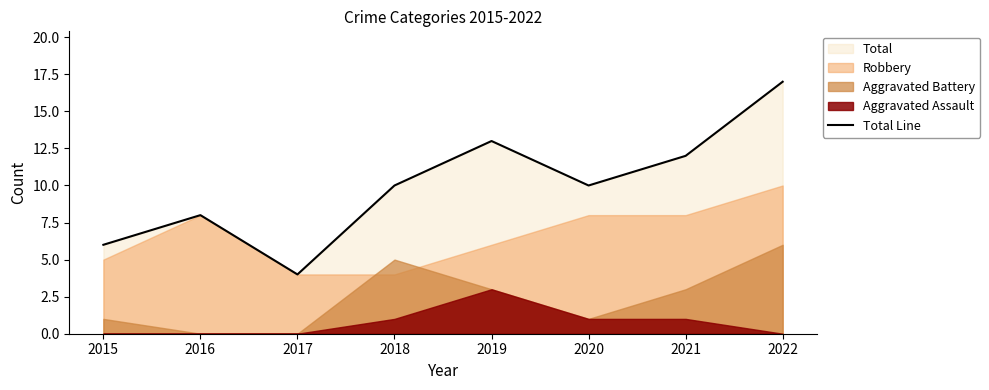

Reading left to right, transcribe all the data shown in this chart.

2015=6	2016=8	2017=4	2018=10	2019=13	2020=10	2021=12	2022=17